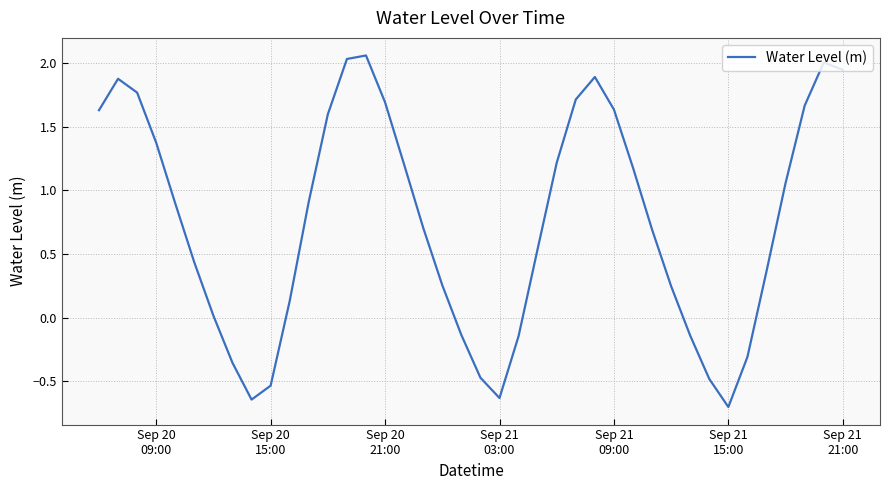

What is the smallest value displayed?

-0.7